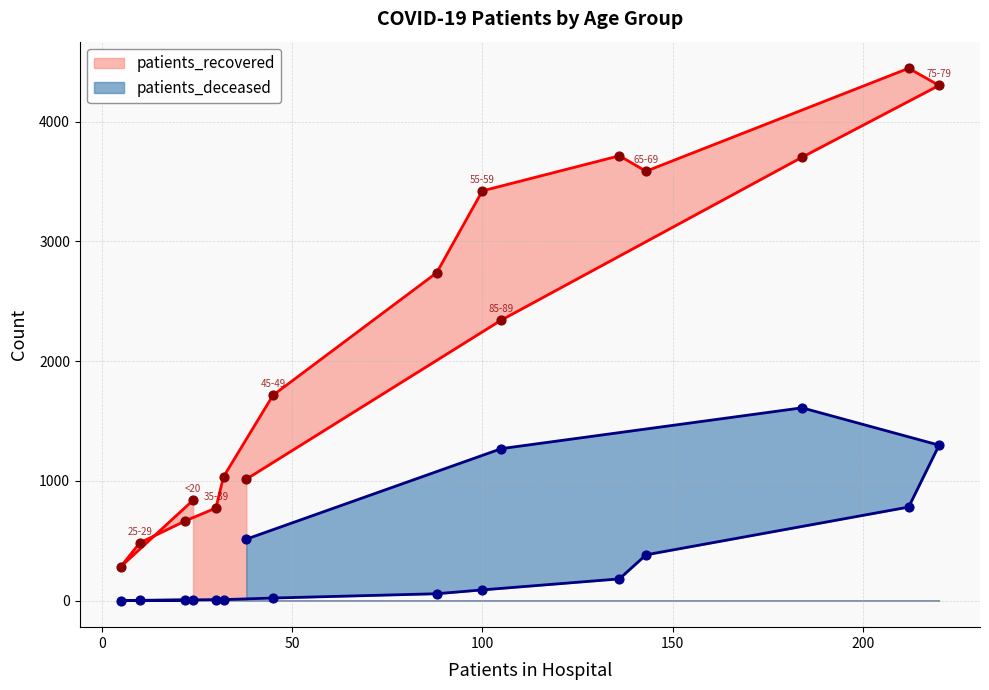

Which series reaches the maximum Y coordinate?

patients_recovered